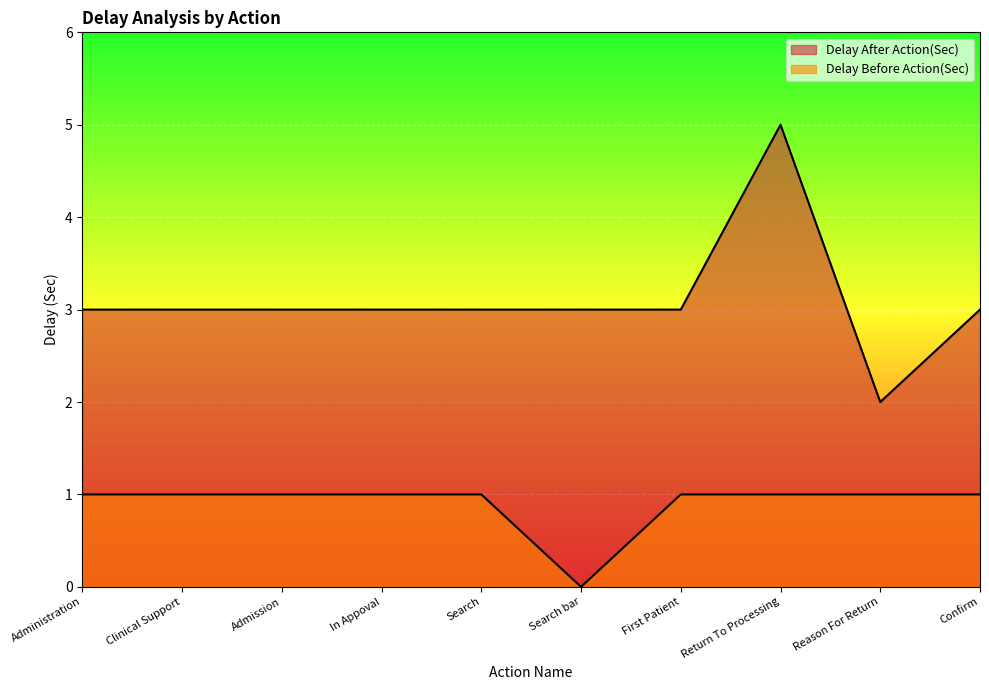

How many categories are shown in the chart?

10